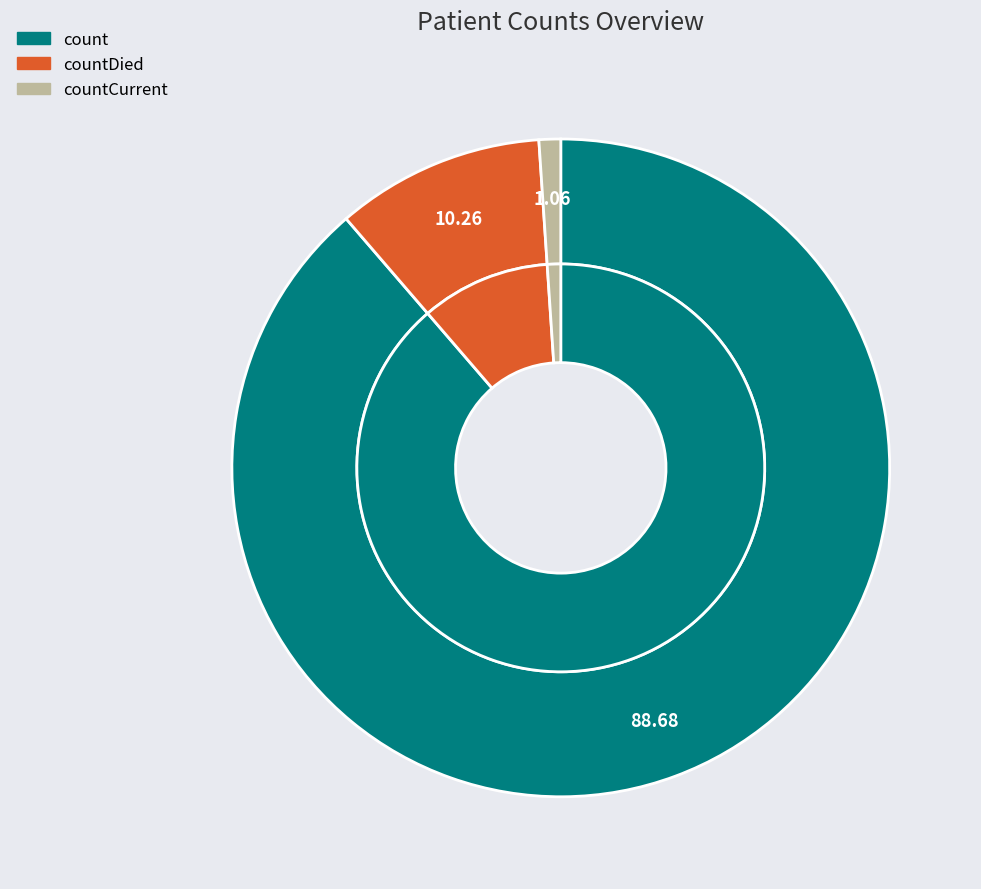

Which slice represents more than half of the pie?

count